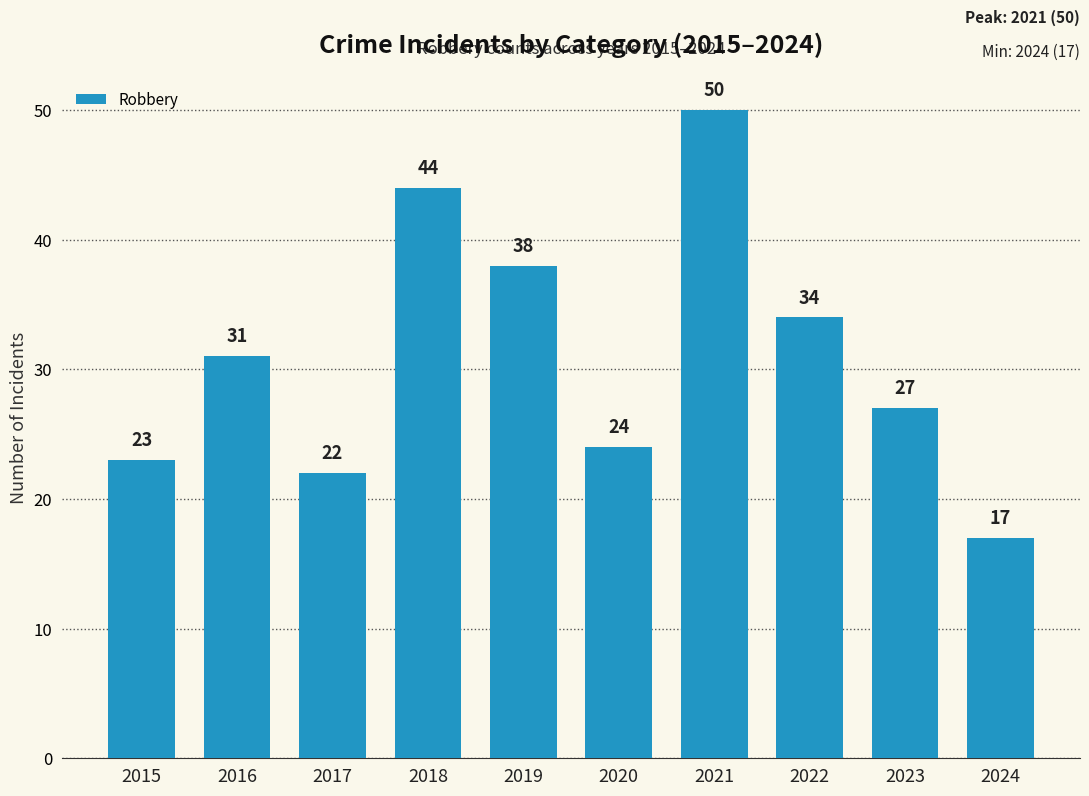

Count the number of categories in the chart.

10